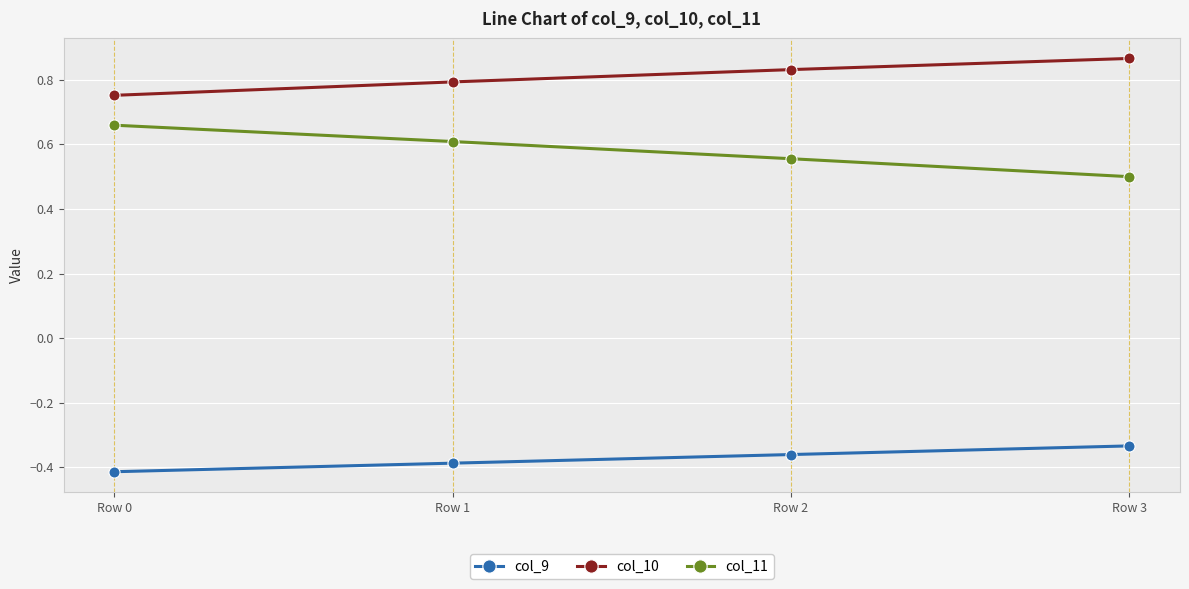

Which category has the lowest value in the col_9 series?

Row 0